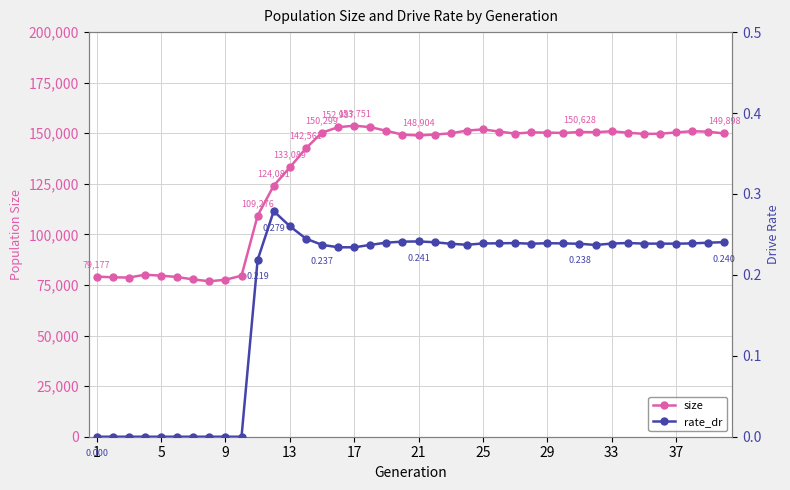

Which series has the largest total across all categories?

size